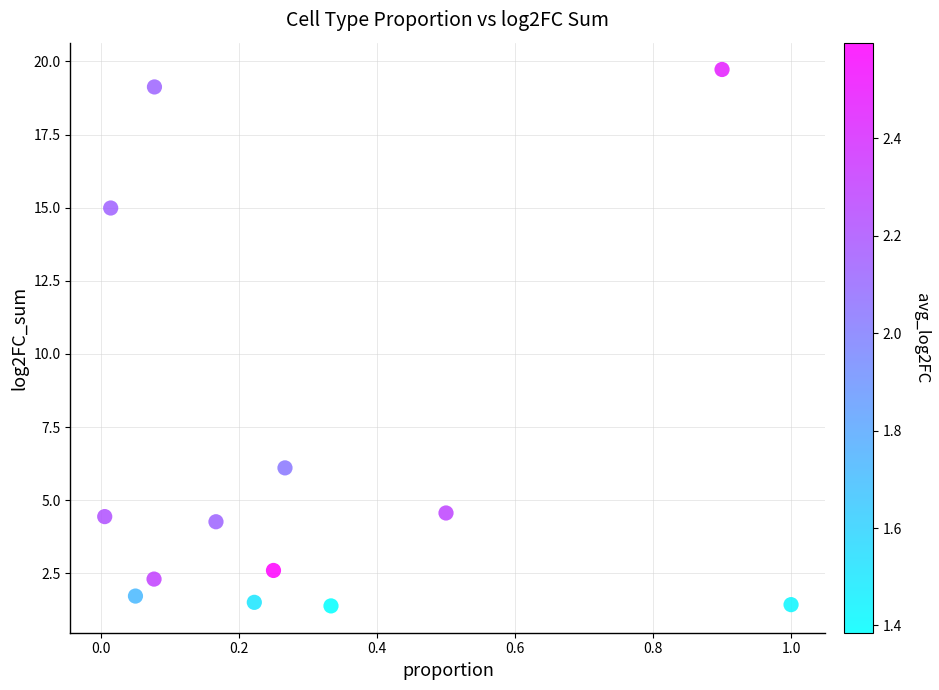

What is the range of X values (max minus min)?

1.0